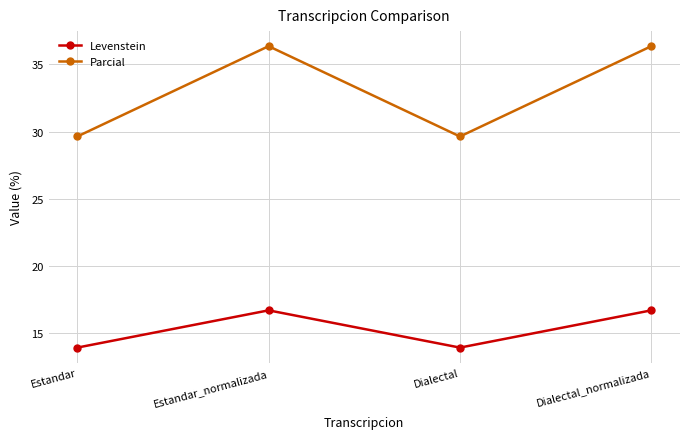

What is the lowest value of the Parcial series?

29.6